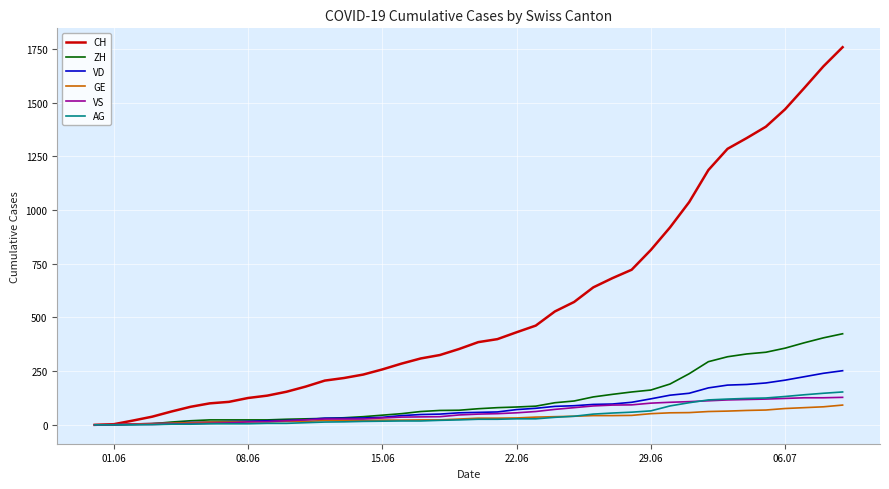

Does the chart display data point markers on the line(s)?

No